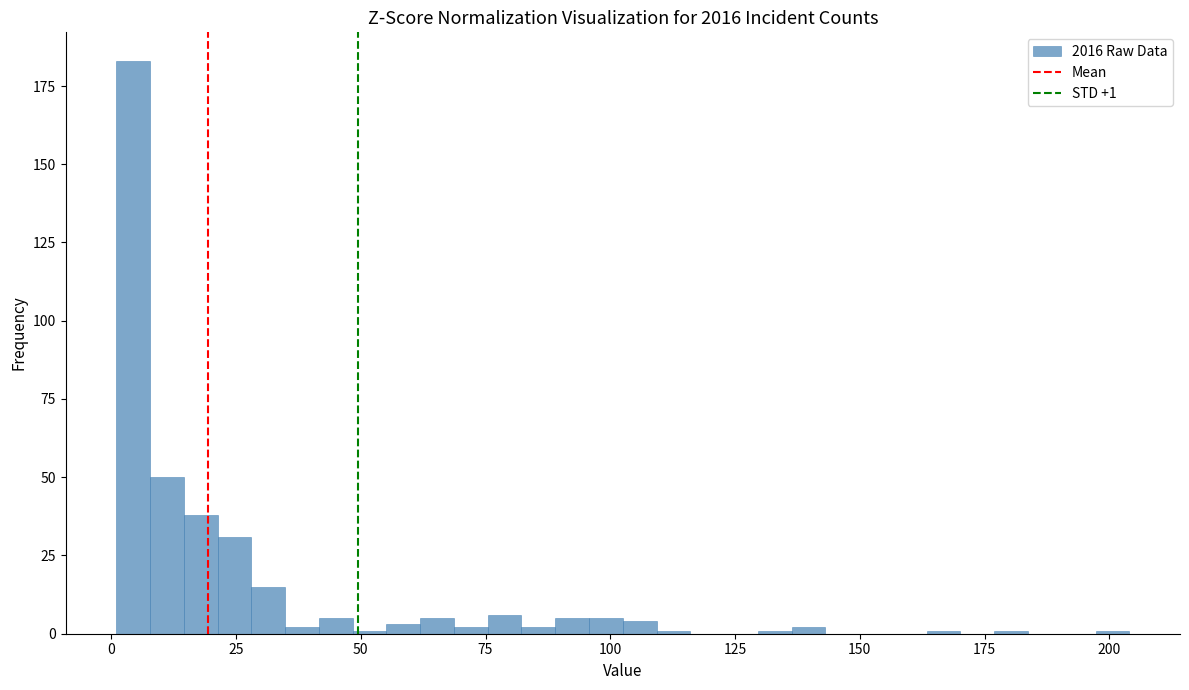

Around what value on the x-axis is the tallest bar? Give the approximate position of its centre, as read against the axis.

5